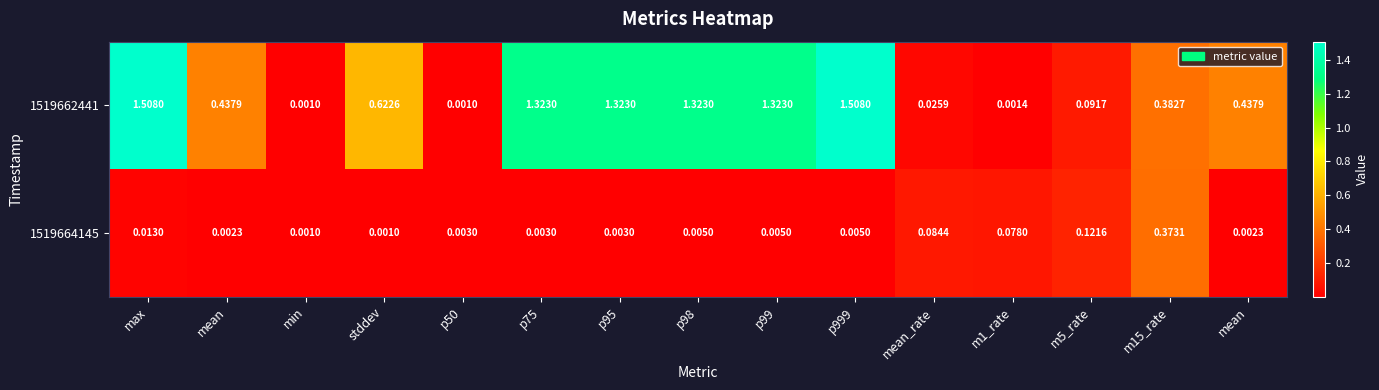

Reading left to right, what are all the values shown in this chart?

1519662441: max=1.5	mean=0.4	min=0.0	stddev=0.6	p50=0.0	p75=1.3	p95=1.3	p98=1.3	p99=1.3	p999=1.5	mean_rate=0.0	m1_rate=0.0	m5_rate=0.1	m15_rate=0.4	mean=0.4
1519664145: max=0.0	mean=0.0	min=0.0	stddev=0.0	p50=0.0	p75=0.0	p95=0.0	p98=0.0	p99=0.0	p999=0.0	mean_rate=0.1	m1_rate=0.1	m5_rate=0.1	m15_rate=0.4	mean=0.0